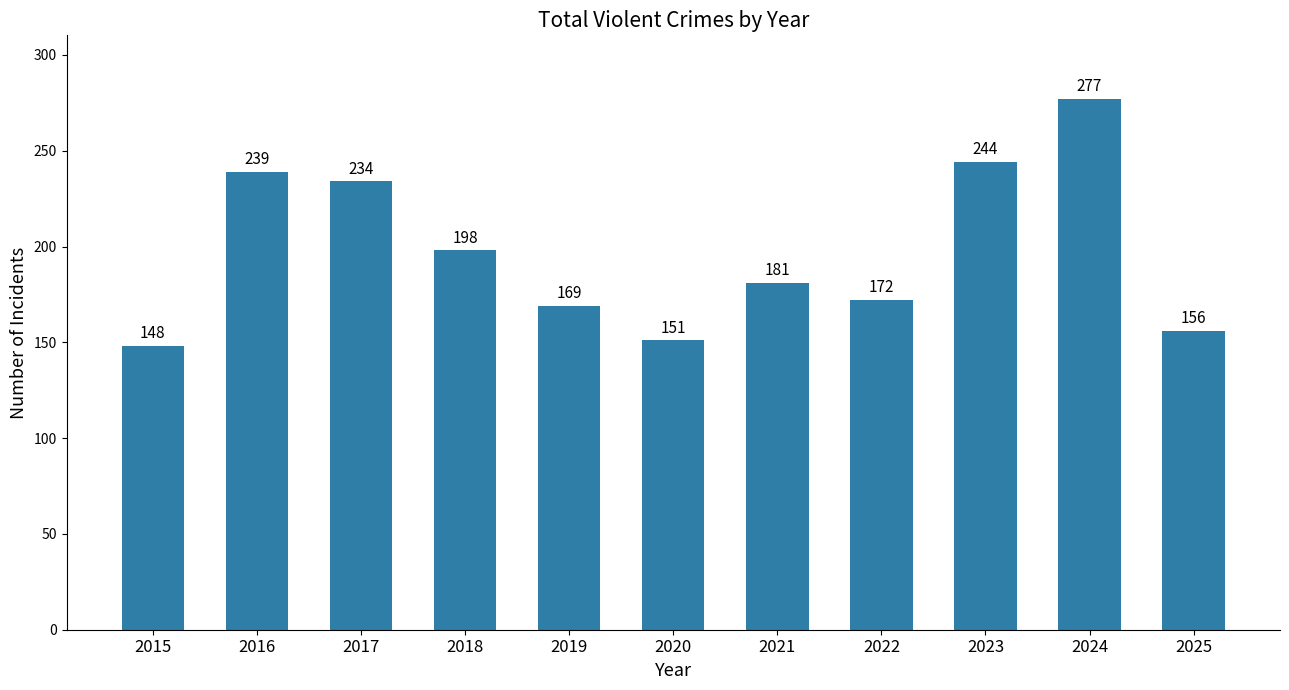

What is the greatest value displayed?

277